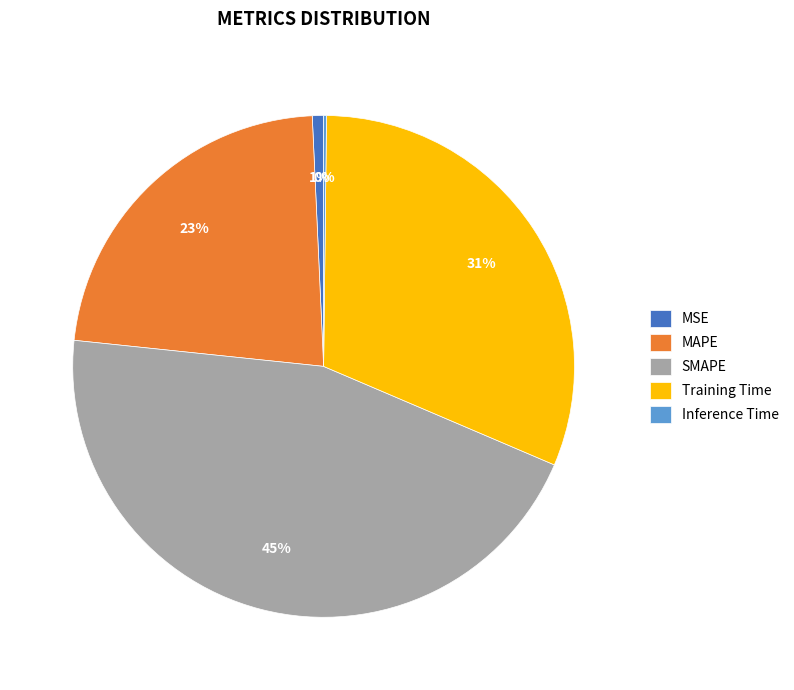

Do MSE and SMAPE together represent more than half of the pie?

No